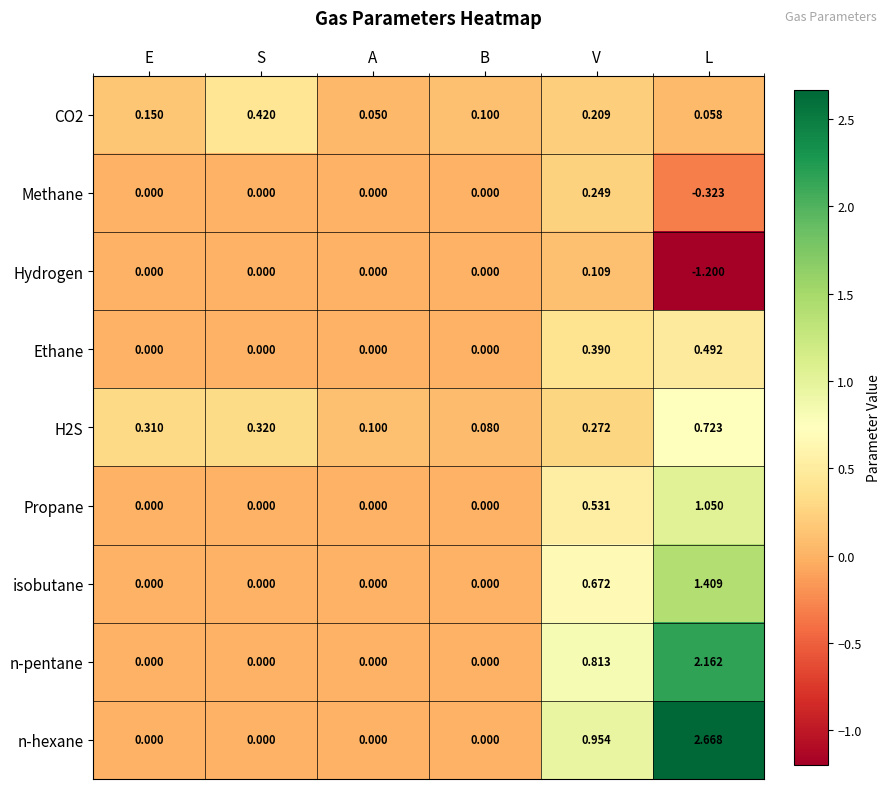

Which series has the largest range (max minus min)?

n-hexane